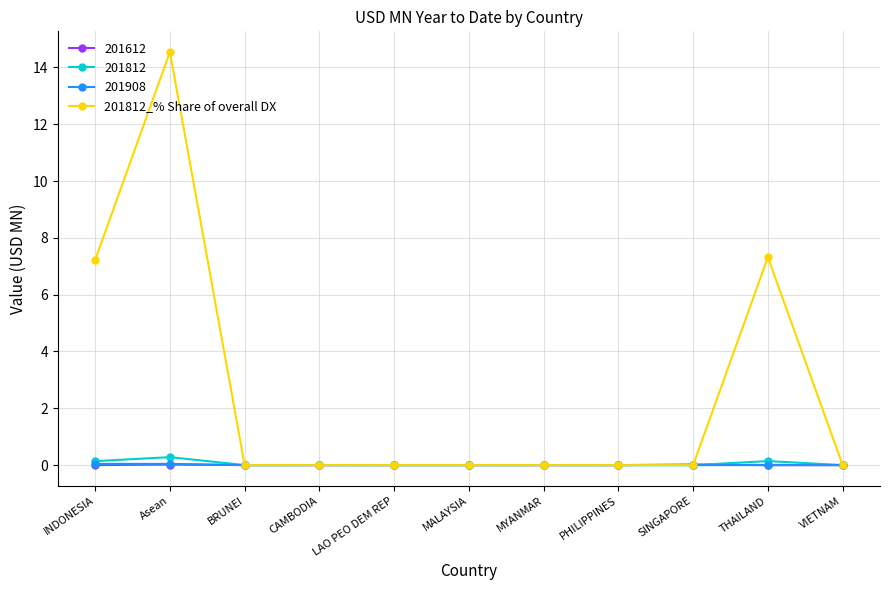

Which category has the highest value across all series?

Asean